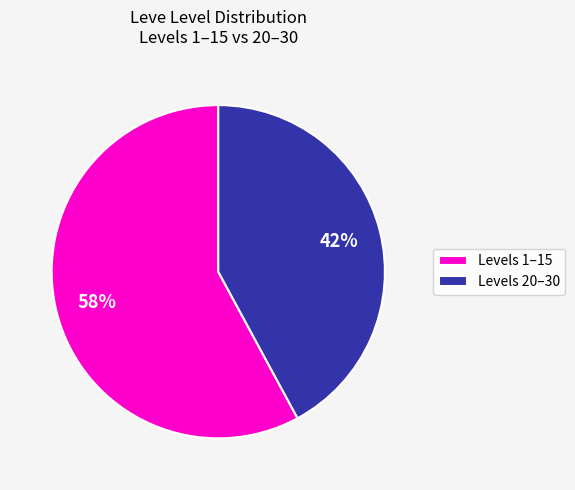

Combined, do Levels 20–30 and Levels 1–15 account for over 50%?

Yes